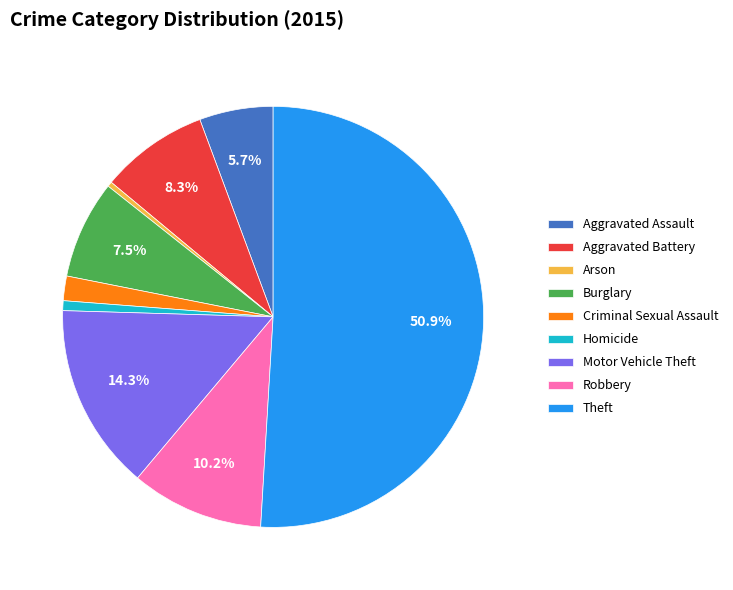

Which slice is the largest?

Theft